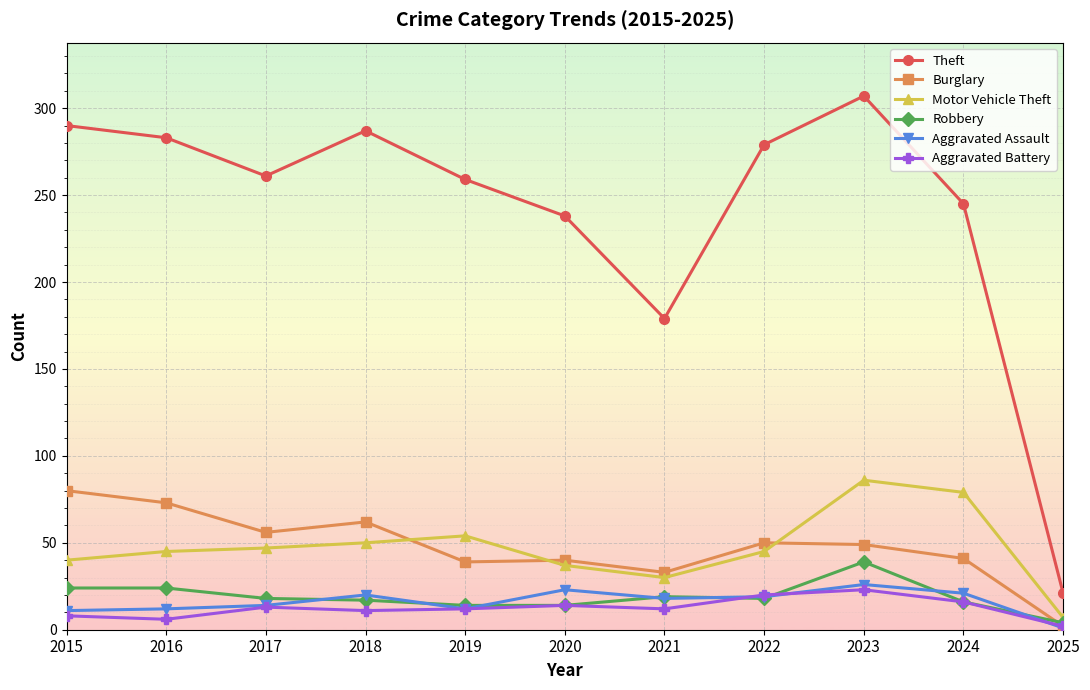

Read the Theft value at 2015, to the nearest 5.

290